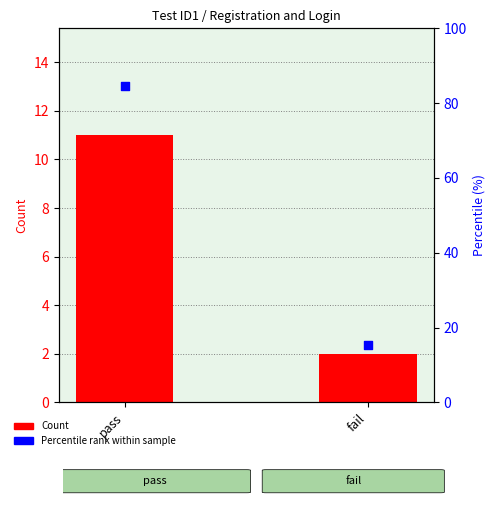

At how many categories does at least one series exceed 33?

1